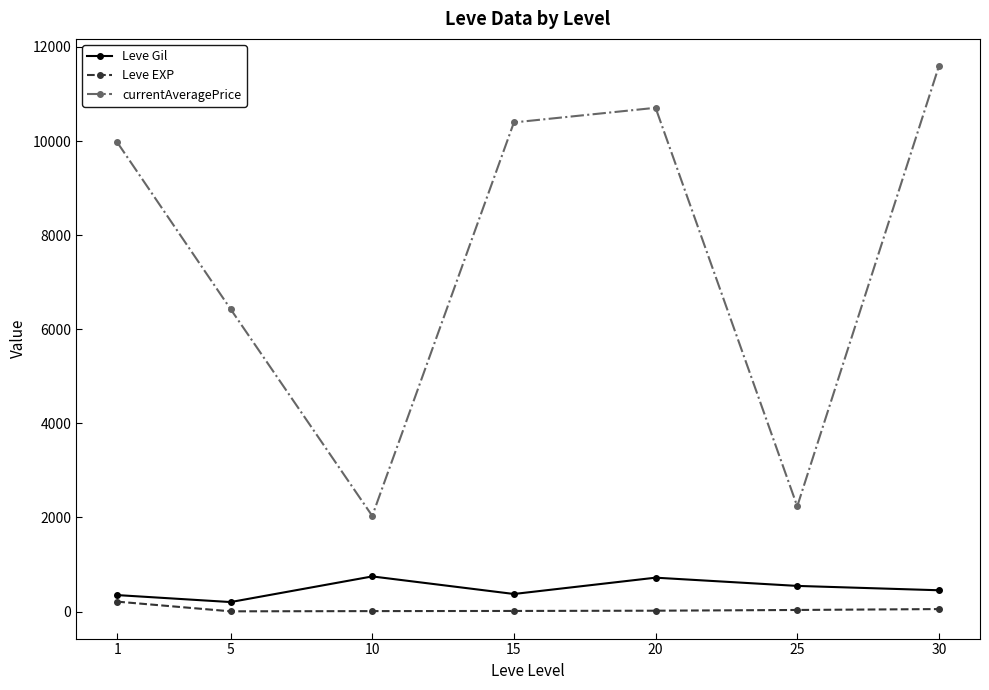

At which category is the sum across all series the highest?

30